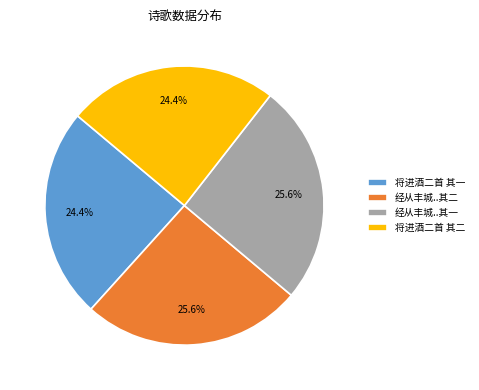

Is the sum of 将进酒二首 其二 and 将进酒二首 其一 greater than half?

No